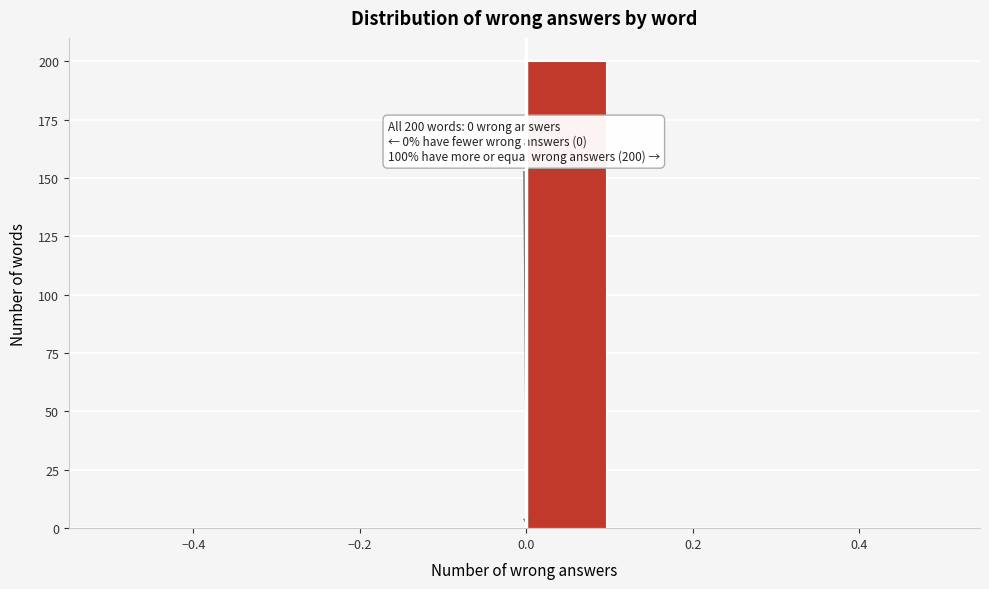

Which range on the x-axis has the tallest bar?

0.0 to 0.1